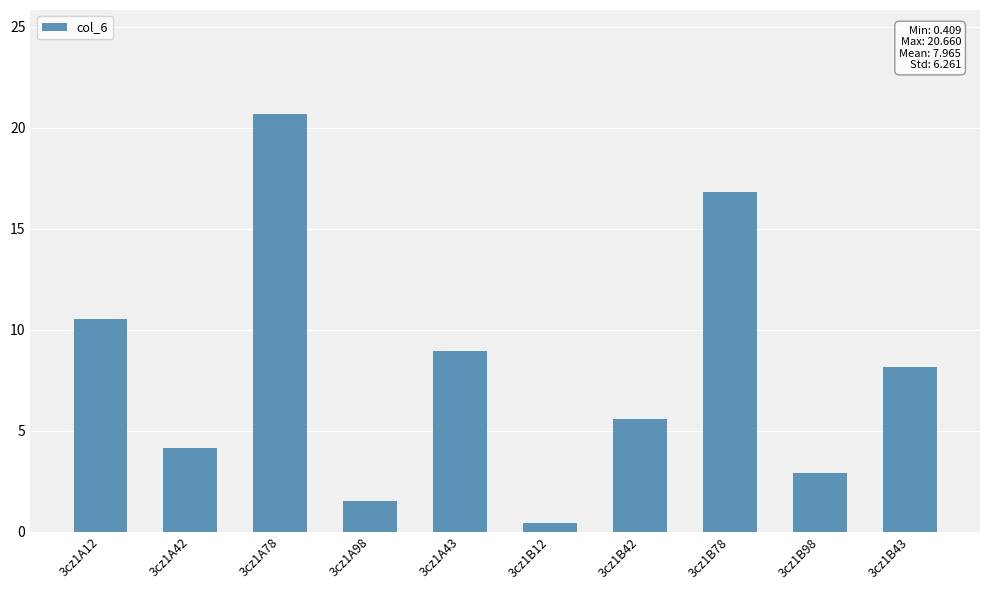

Approximately how many times larger is the value at 3cz1A78 compared to 3cz1A43?

2.3